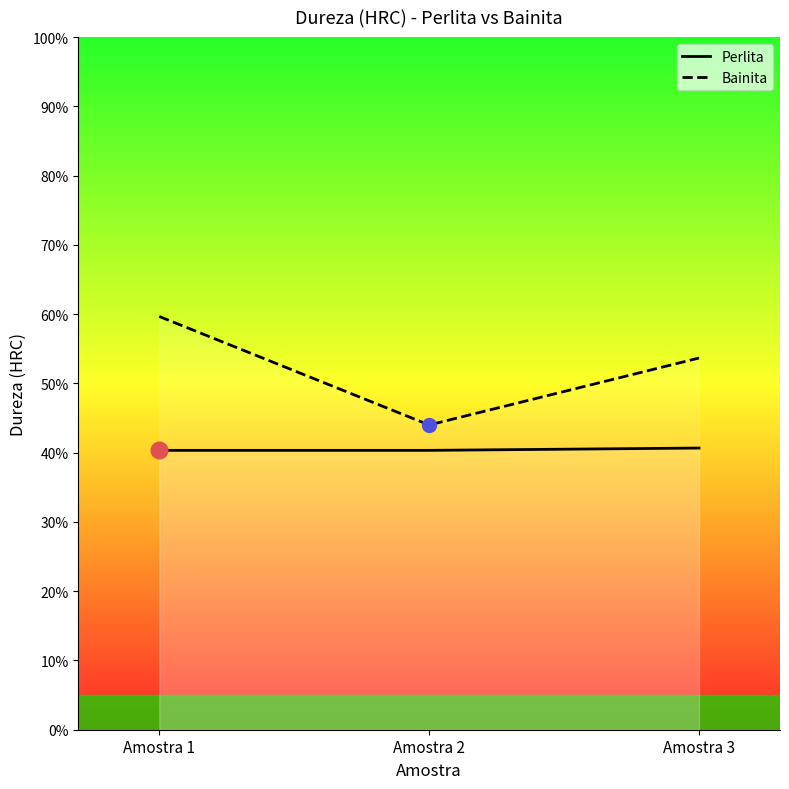

Reading right to left, extract all data points from this chart.

Perlita: 40.7	40.3	40.3
Bainita: 53.7	44.0	59.7